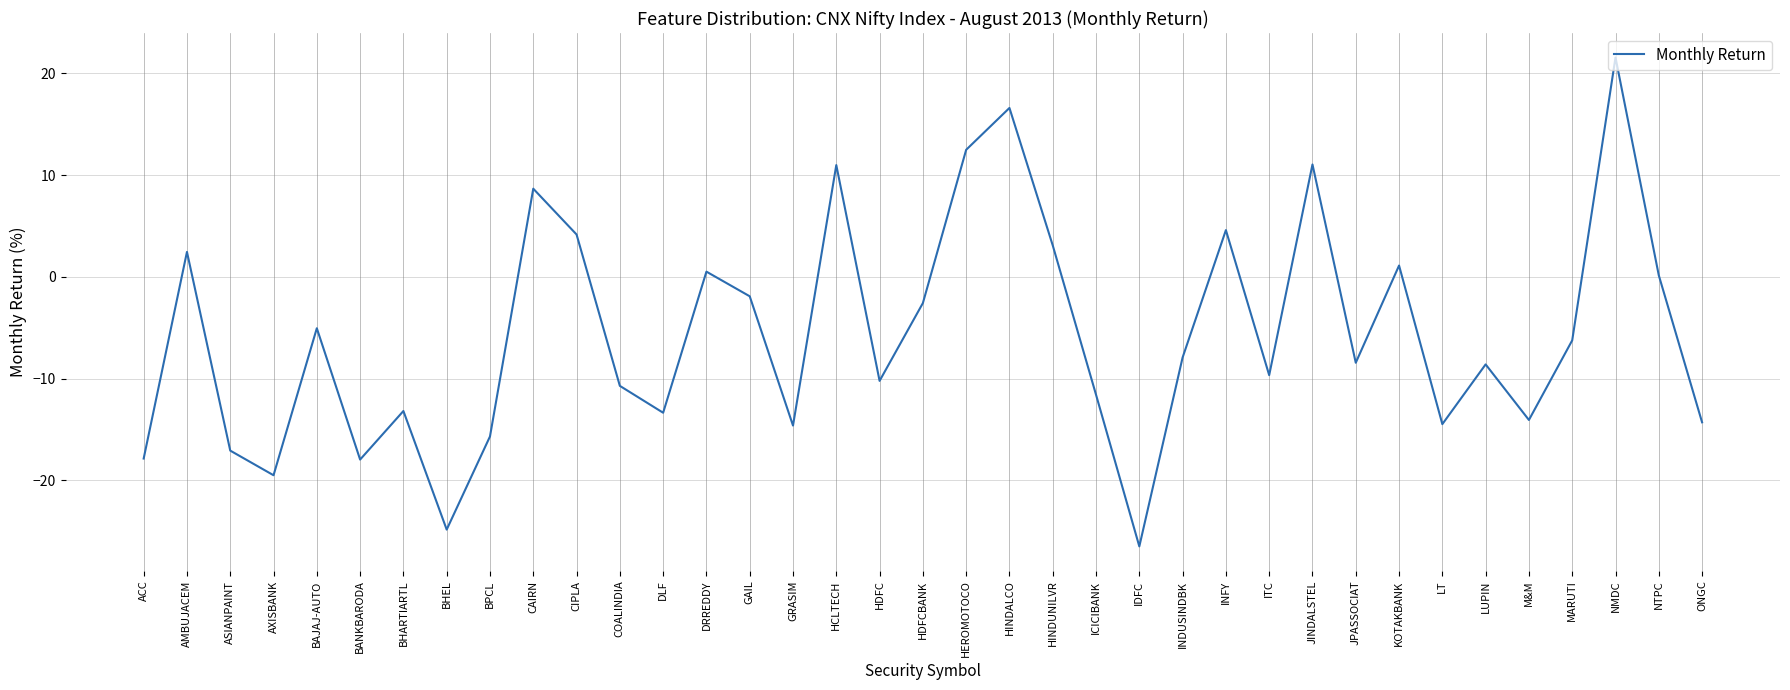

What is the difference between the maximum and minimum values?

48.0